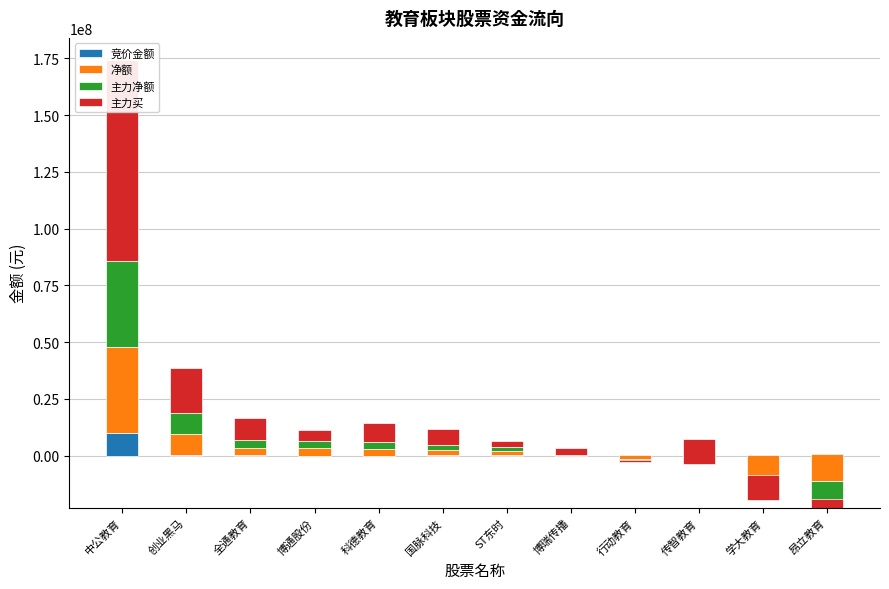

At which category is the sum across all series the highest?

中公教育